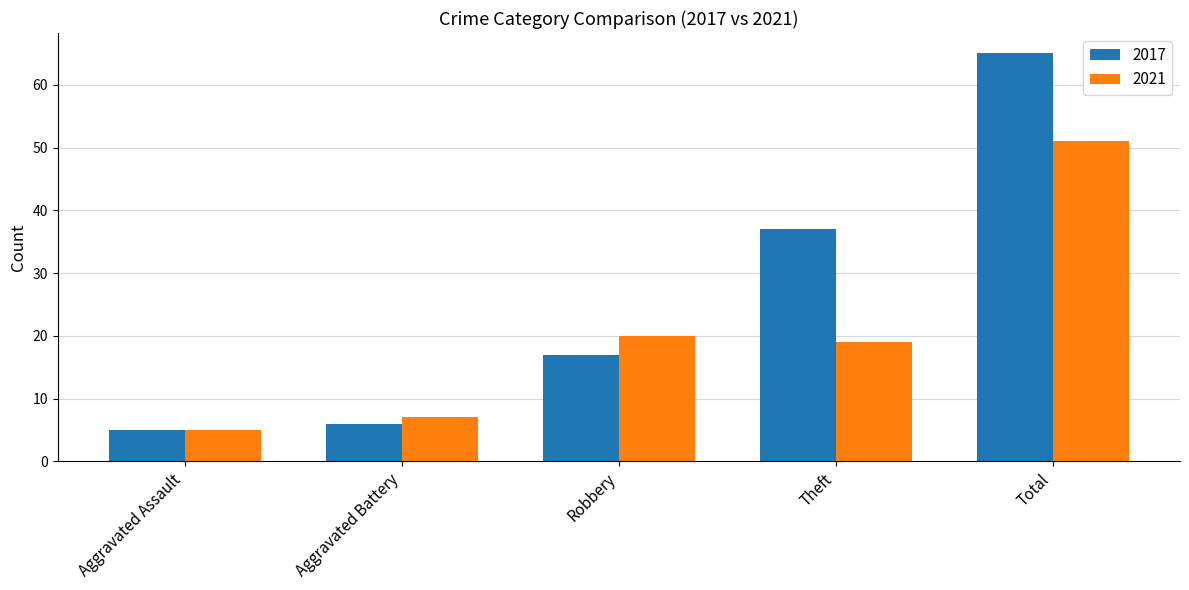

What is the sum of the 2021 values at Theft and Total?

70